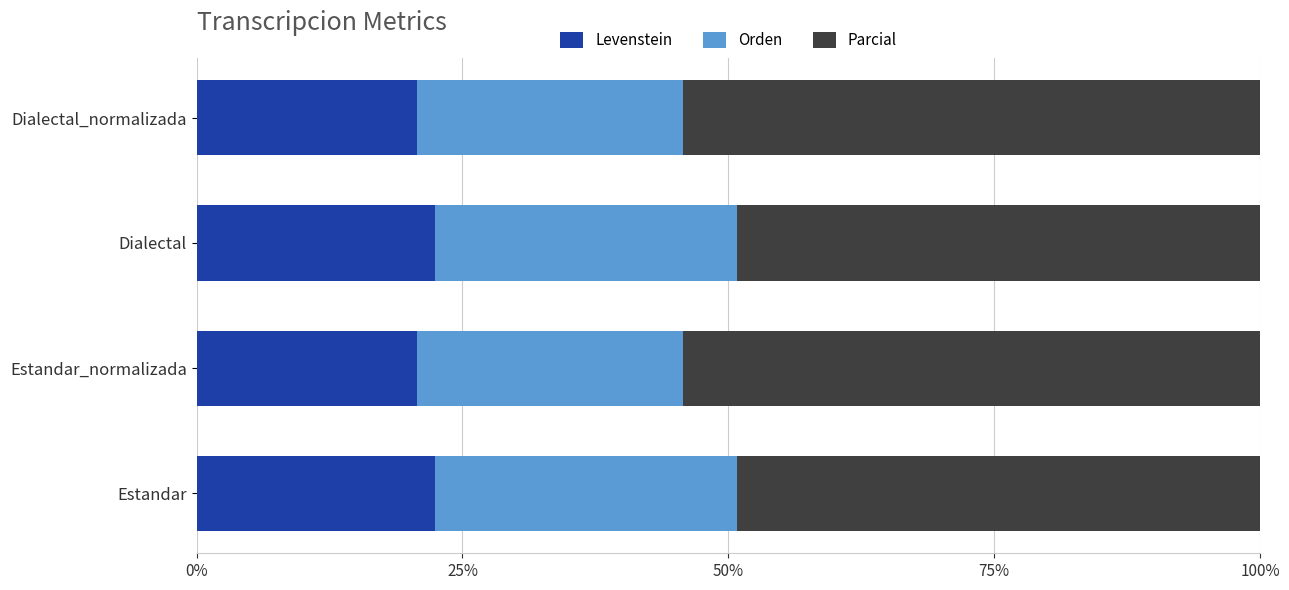

Is it true that Levenstein equals 13.3 at Estandar_normalizada?

False